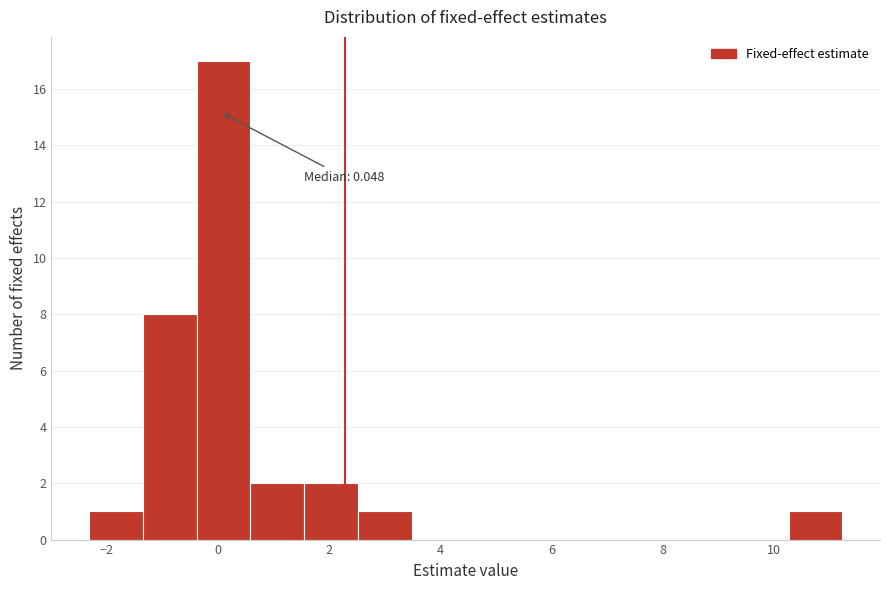

Over which range of the x-axis is the bar tallest?

-0.4 to 0.6